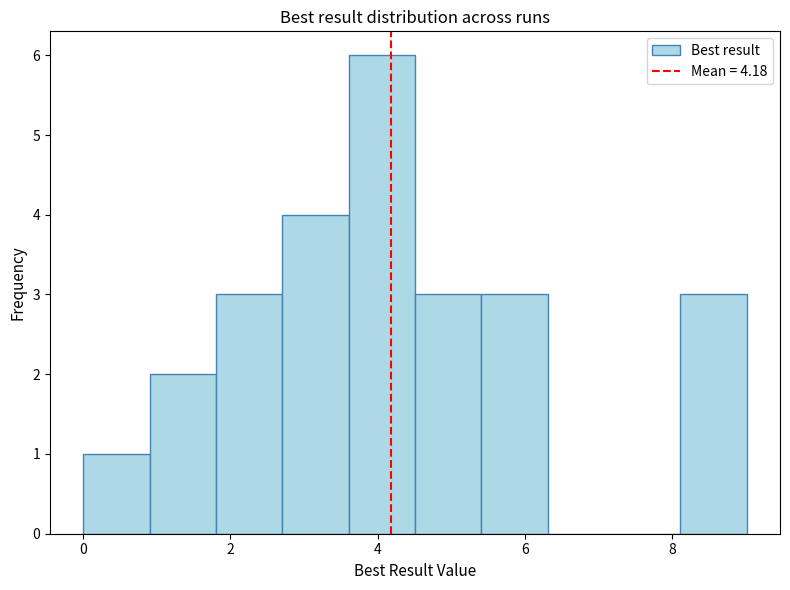

Reading left to right, transcribe this chart: for each bar, give the range it covers on the x-axis and its height. Neither the bar edges nor the heights are printed on the chart, so give them approximately, as read against the axes.

0.0 to 1.0: 1
1.0 to 1.8: 2
1.8 to 2.8: 3
2.8 to 3.6: 4
3.6 to 4.6: 6
4.6 to 5.4: 3
5.4 to 6.4: 3
6.4 to 7.2: 0
7.2 to 8.2: 0
8.2 to 9.0: 3